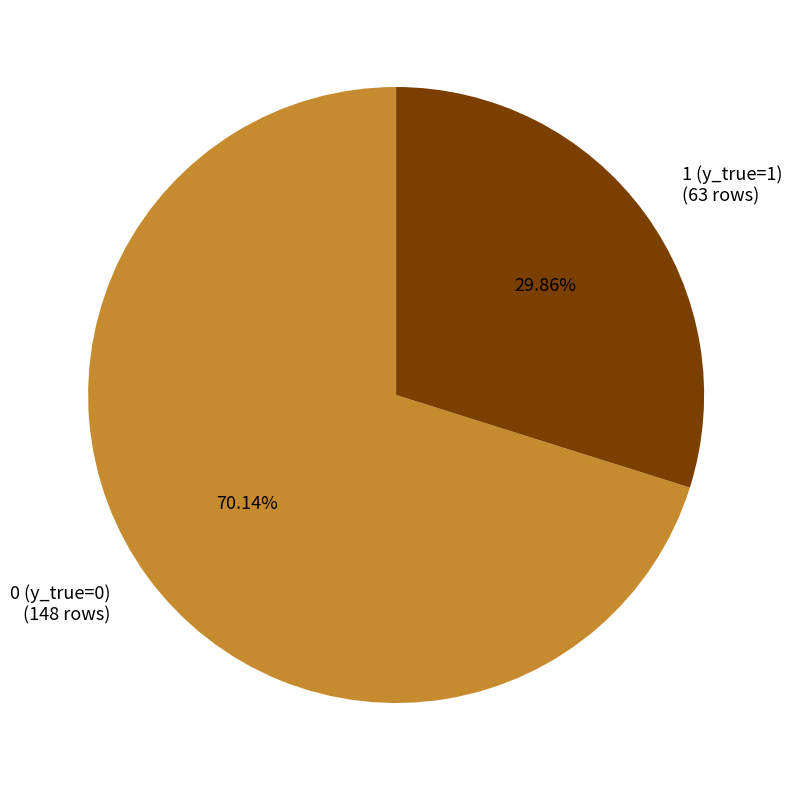

Which slice represents more than half of the pie?

0 (y_true=0)